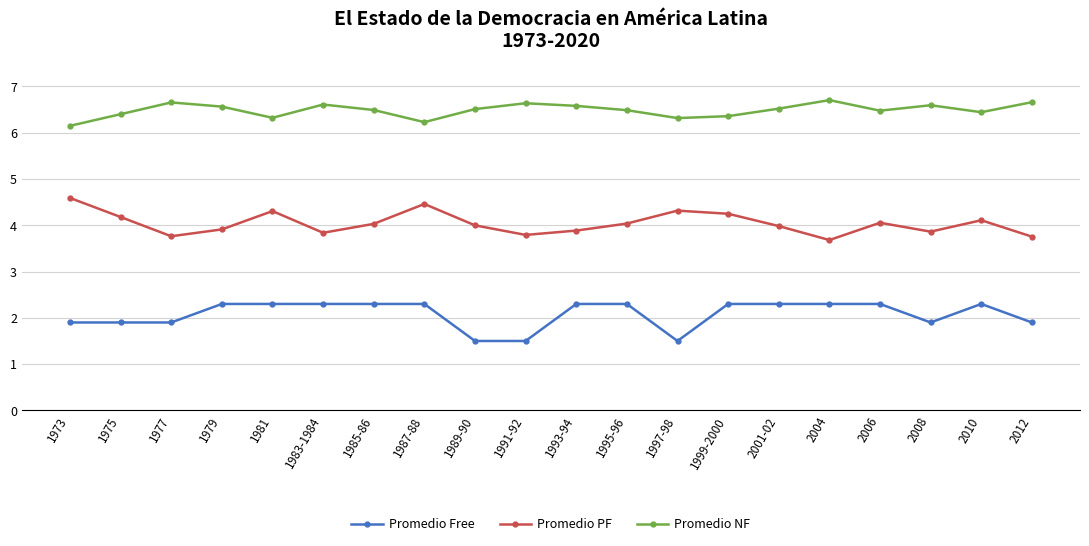

True or false: Promedio PF has more than 2 points higher than both neighbors.

True